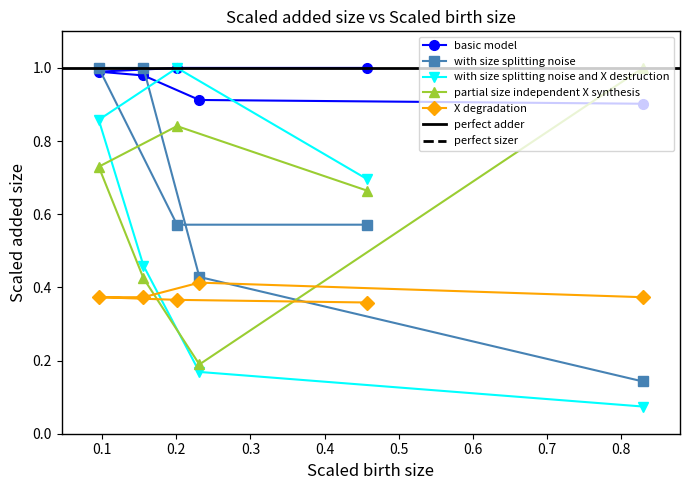

Which category has the highest value in the 0.155779 series?

1